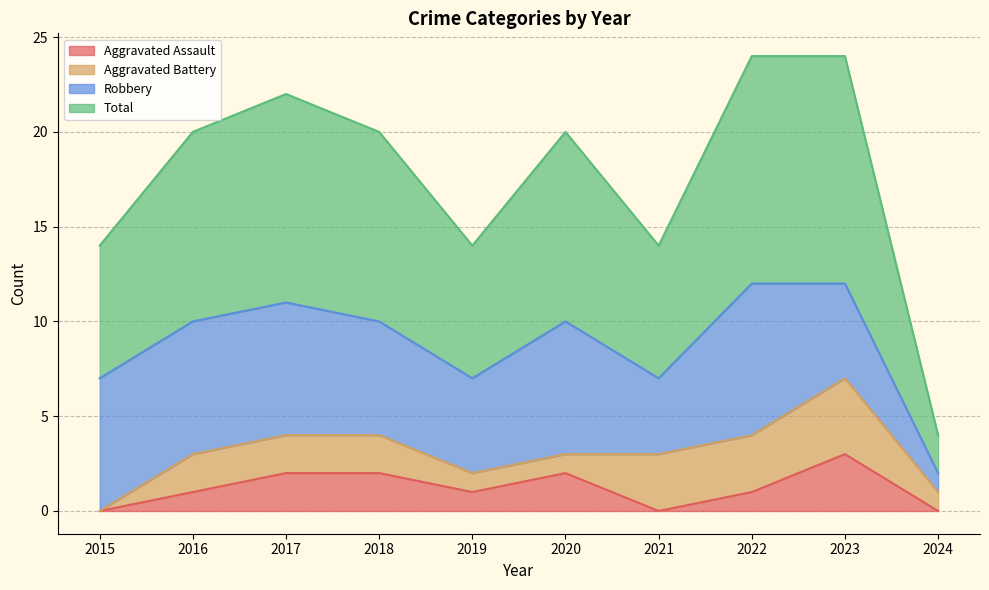

What is the difference between the Total values at 2022 and 2015?

5